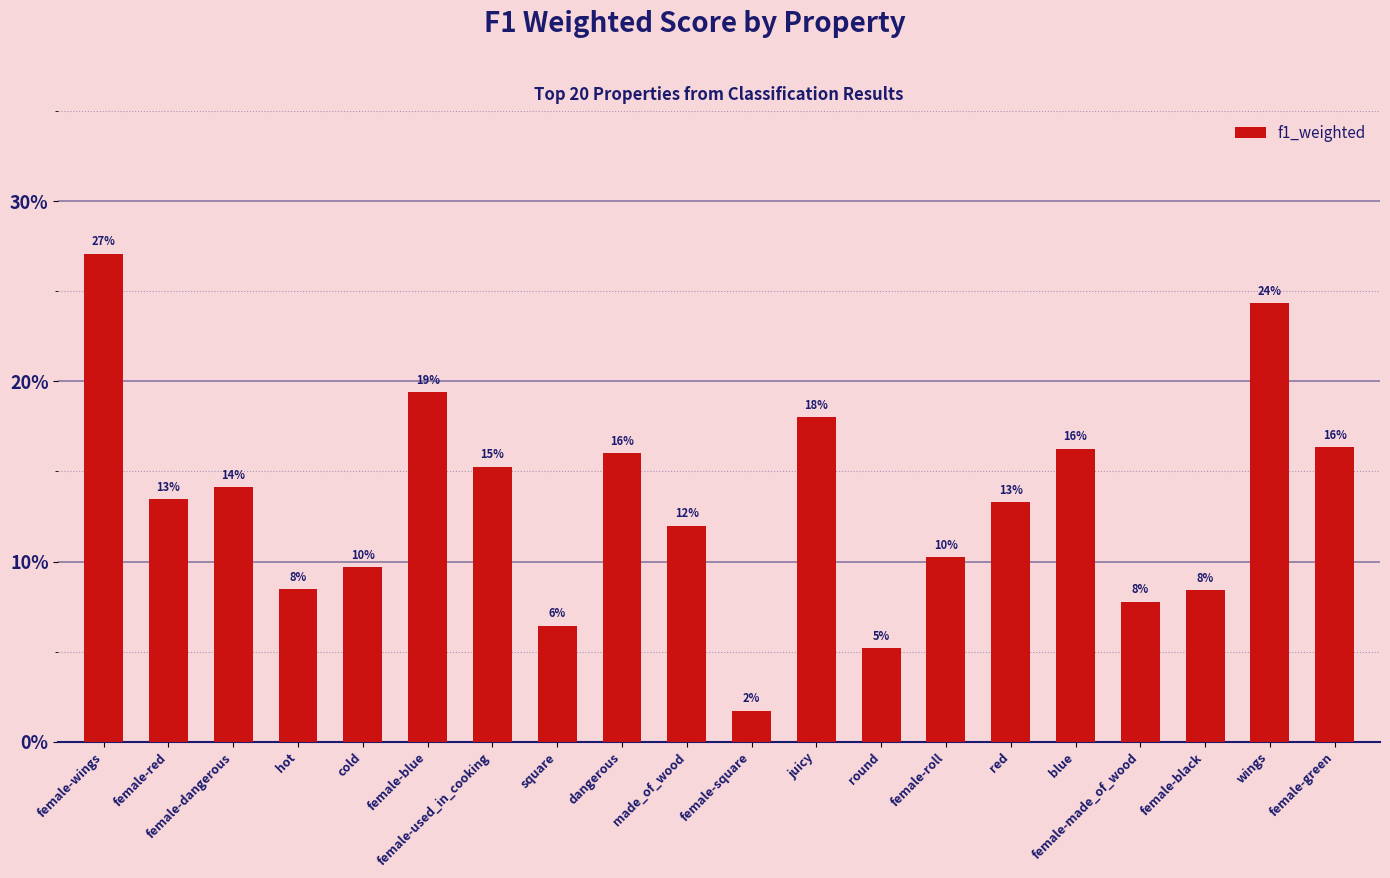

Is it true that the value at female-red is 0.1?

True